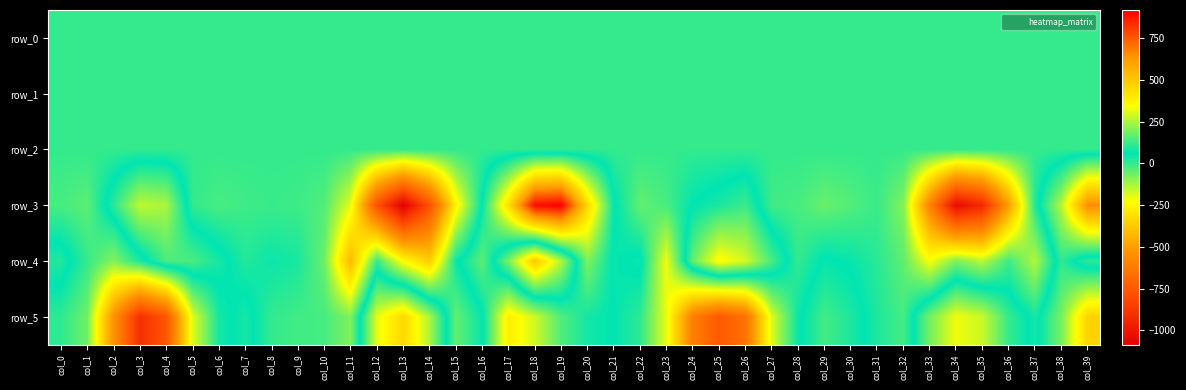

What is the spread (max minus min) of values at col_31?

30.2